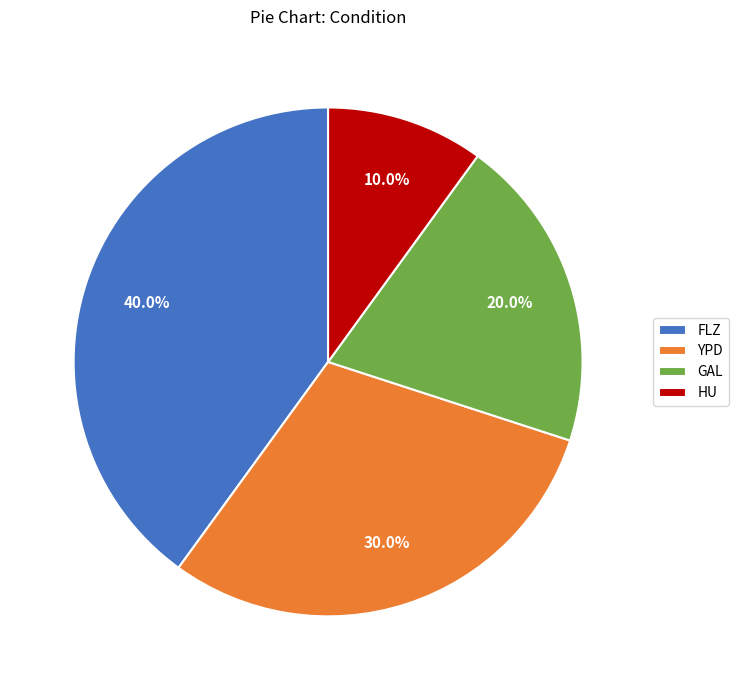

How many segments does this pie chart have?

4